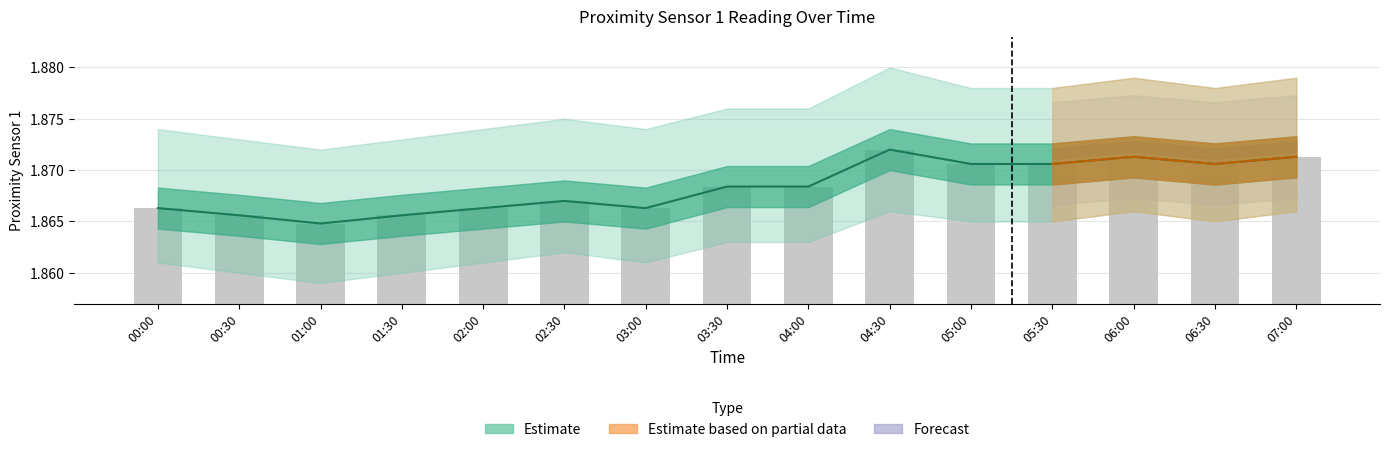

Count the values in the range 1 to 2.

15